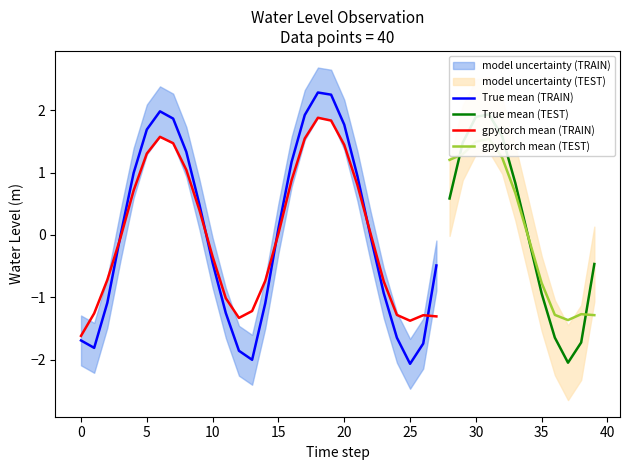

The value of True mean (TRAIN) at 5 is 1.7. True or false?

True